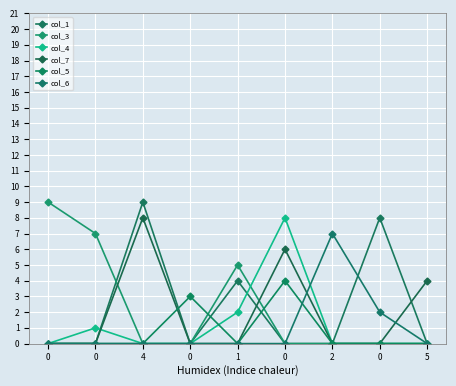

Which series has the widest spread of values?

col_1